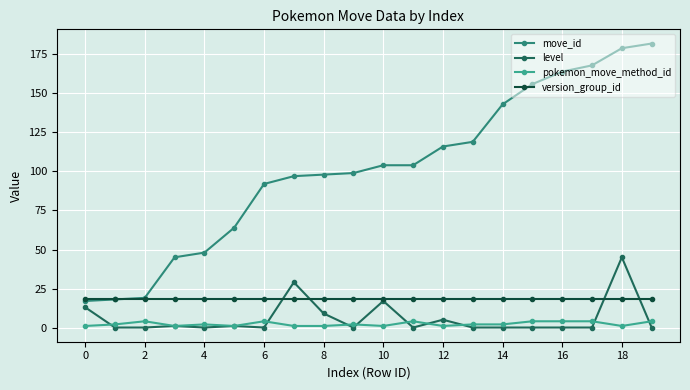

What is the sum of all move_id values?

2032